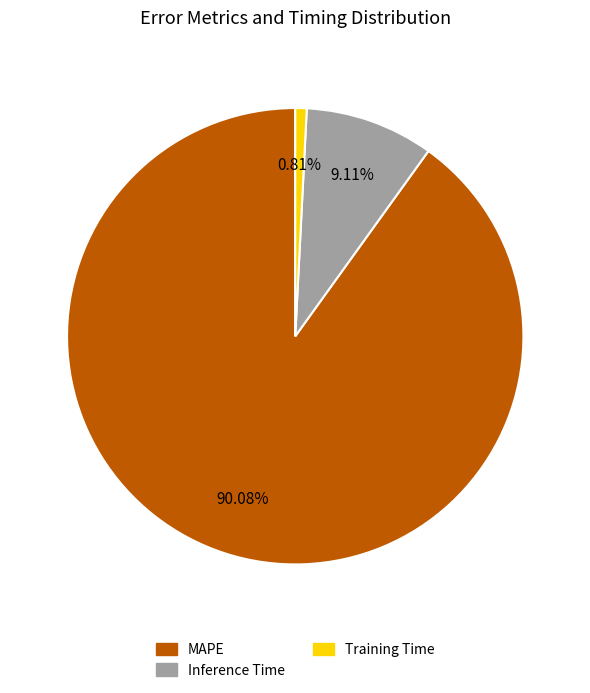

Which category has the smallest portion of the pie?

Training Time